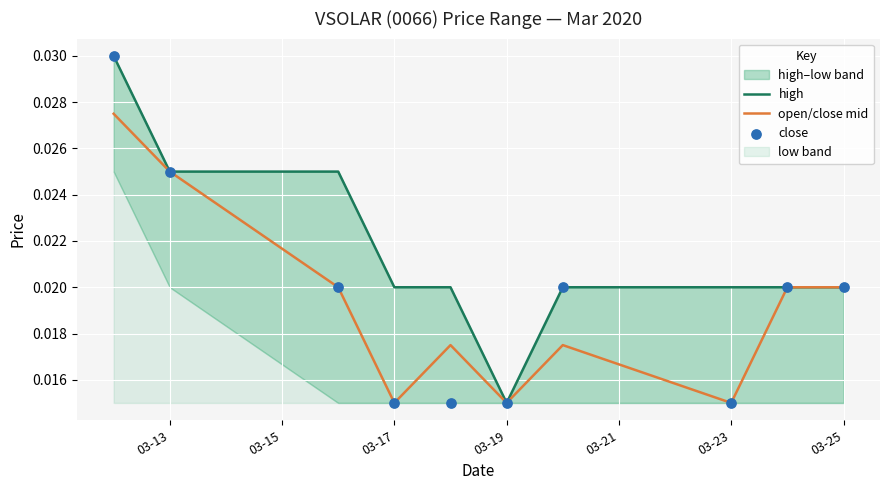

Which series contains the highest Y value?

high